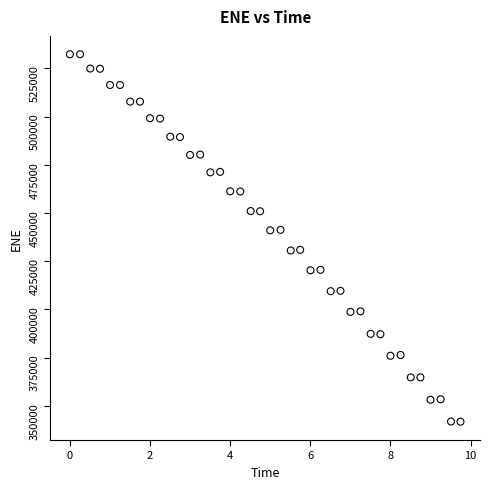

What is the range of Y values (max minus min)?

190526